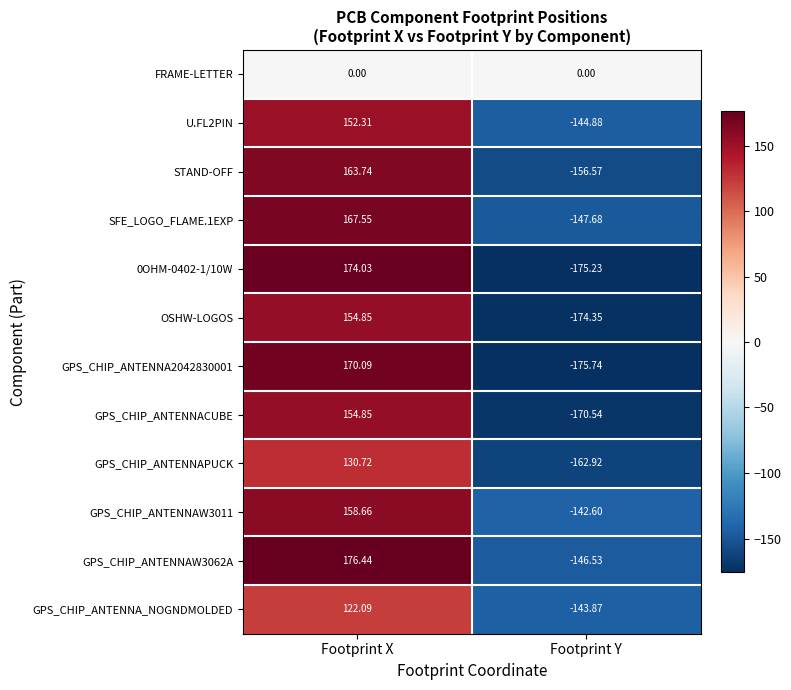

What is the greatest value displayed?

176.4